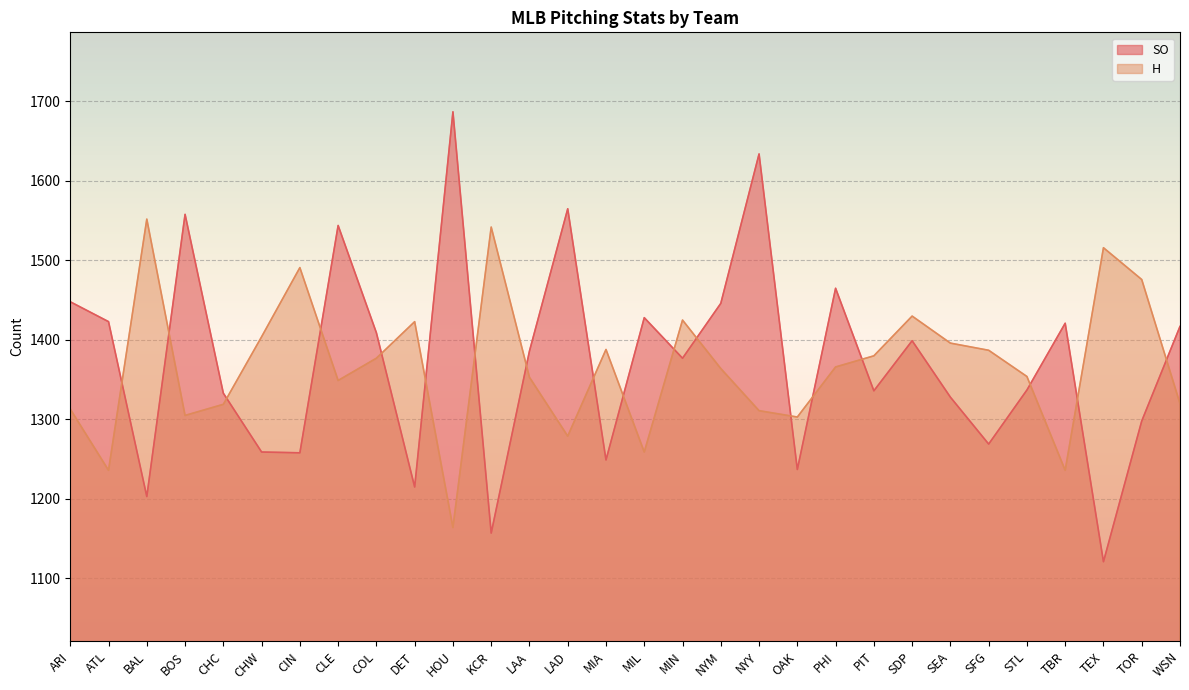

How many intersections are there between SO and H?

18